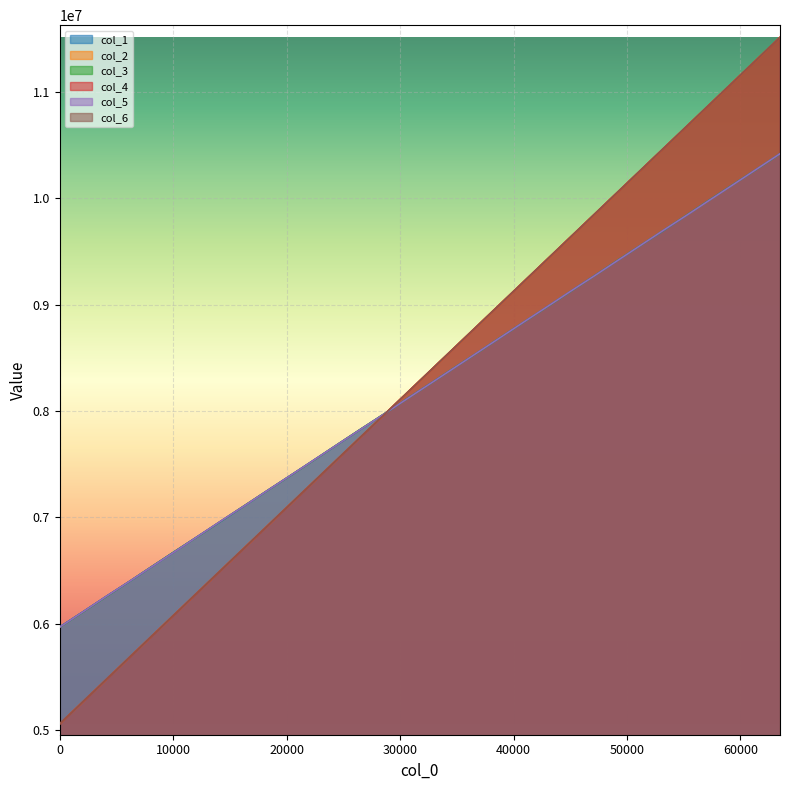

Which series ends up on top after the final intersection of col_1 and col_3?

col_1